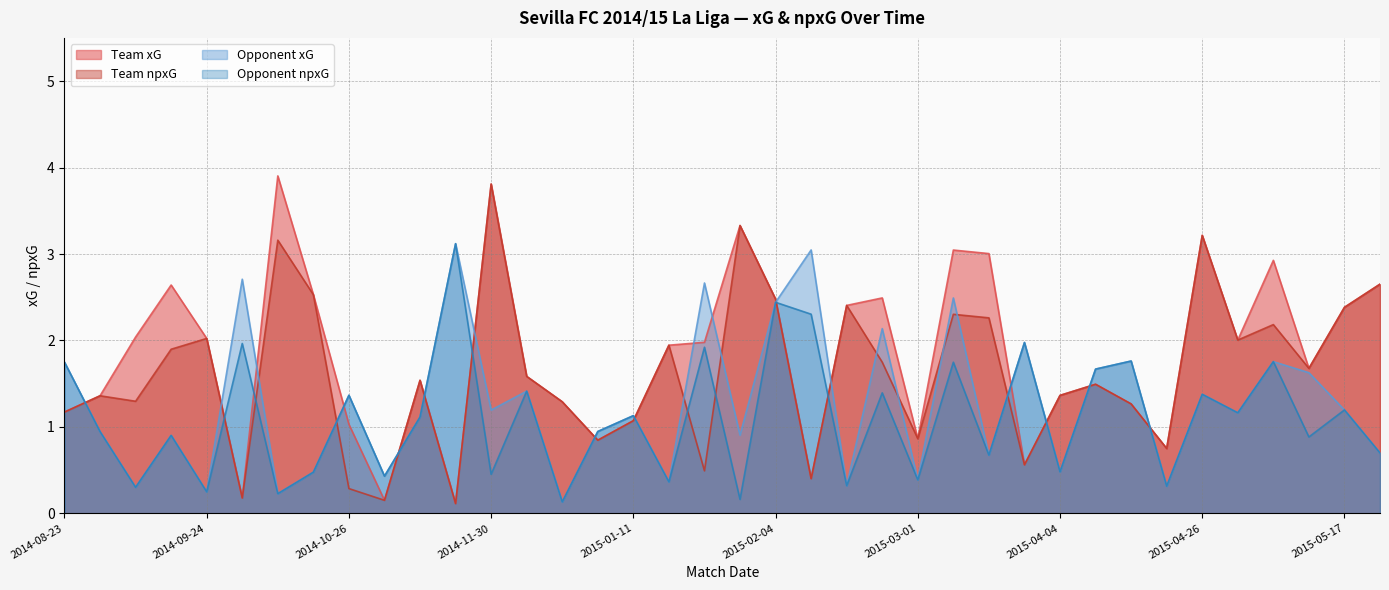

The opponent_npxG series shows 0.3 at 2015-02-01. True or false?

False